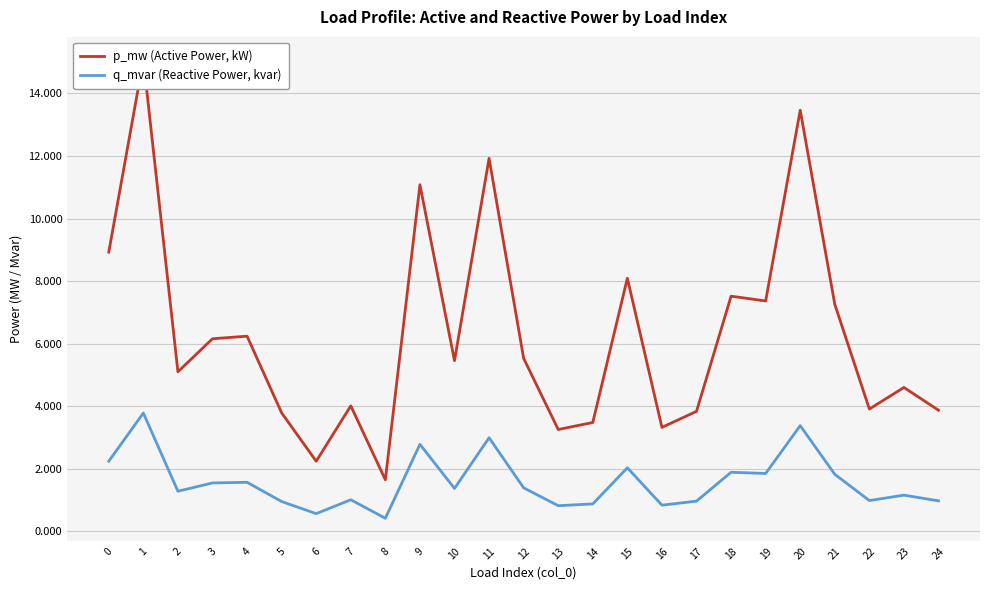

At which category is the sum across all series the highest?

1